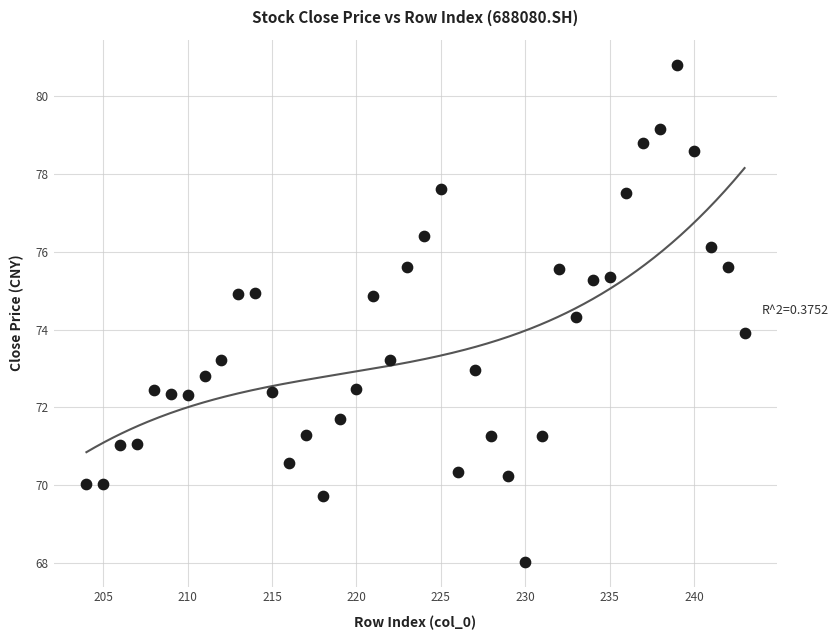

What is the range of Y values (max minus min)?

12.8